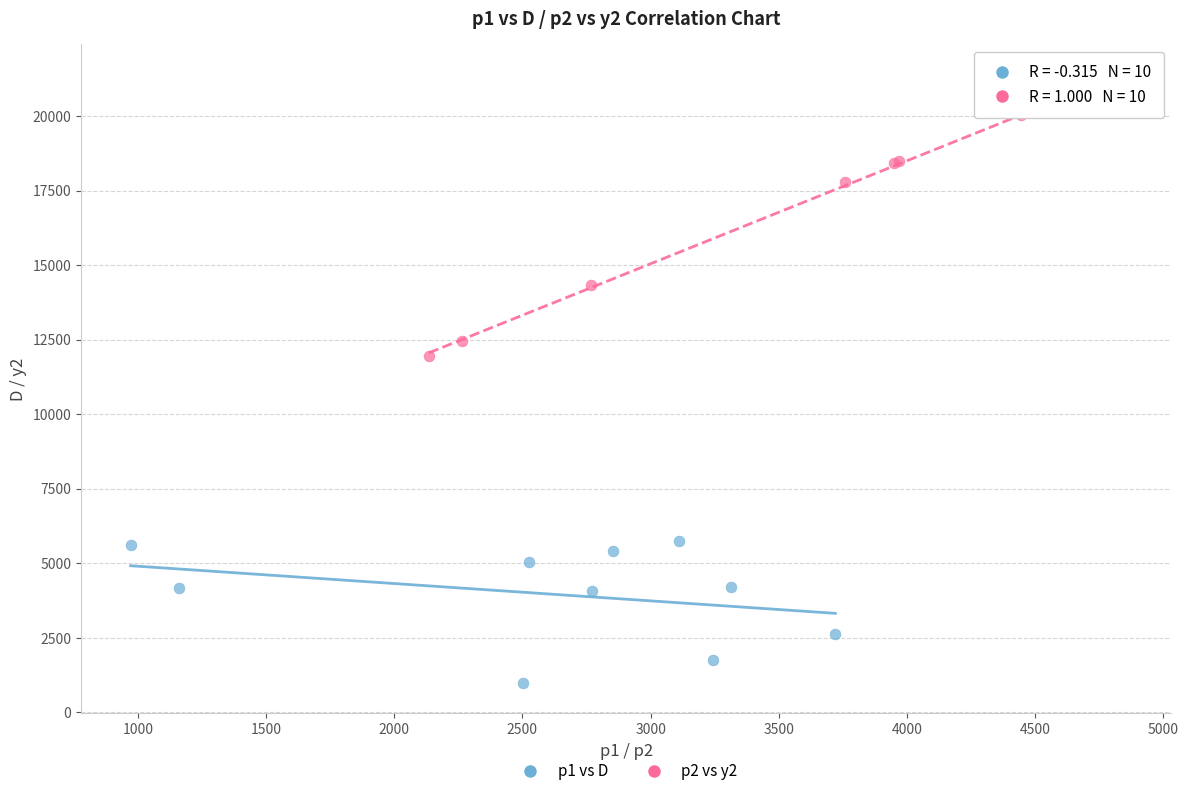

Which series has the largest Y range (max minus min)?

p2 vs y2